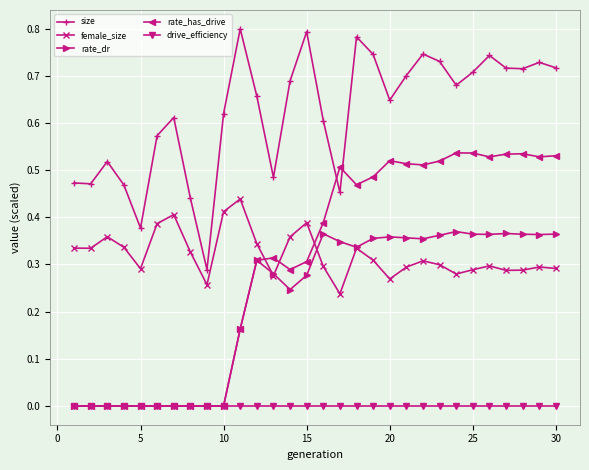

Which series has the largest total across all categories?

size